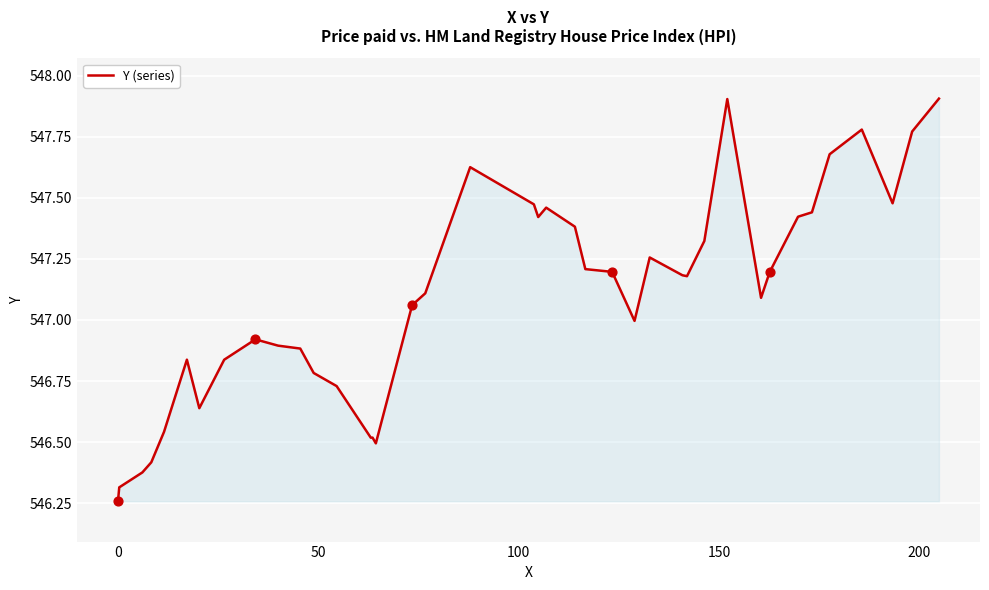

What is the greatest value displayed?

547.9